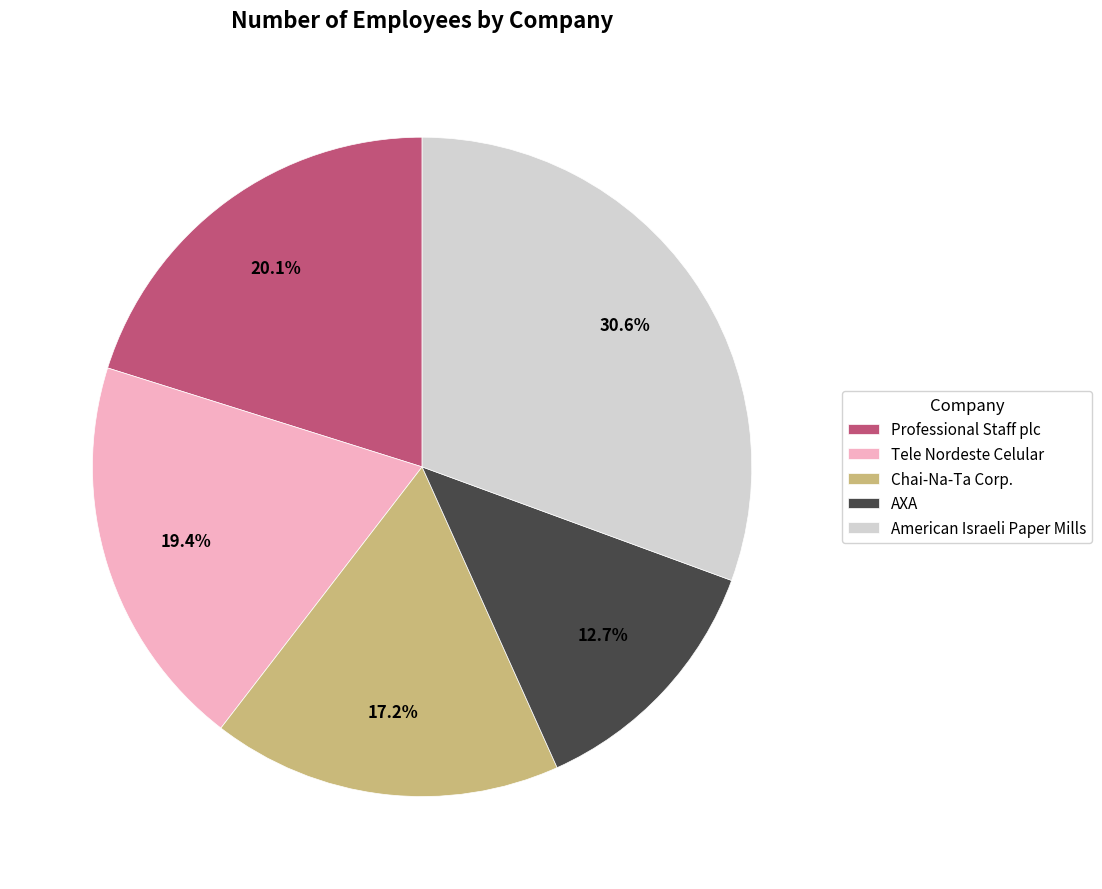

Does Chai-Na-Ta Corp. account for over 50% of the chart?

No